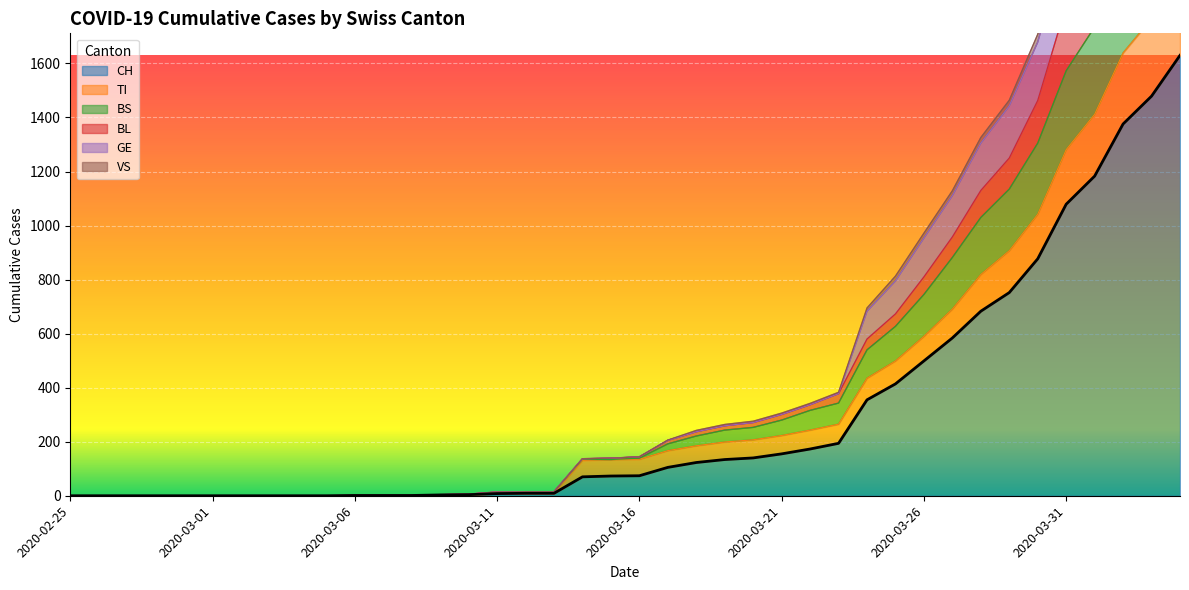

What is the sum of the VS values at 2020-02-25 and 2020-03-09?

4